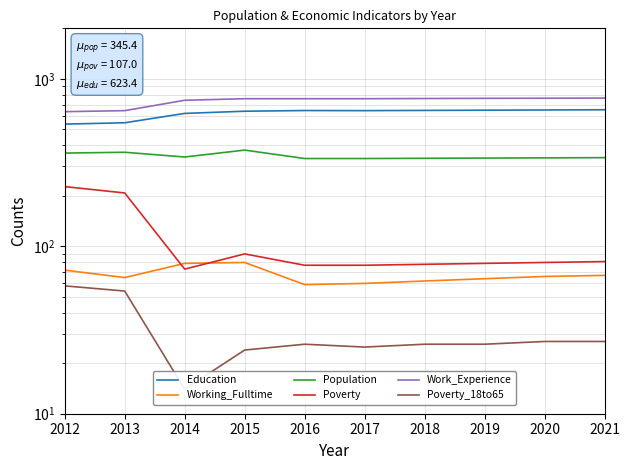

Which series has the largest range (max minus min)?

Poverty